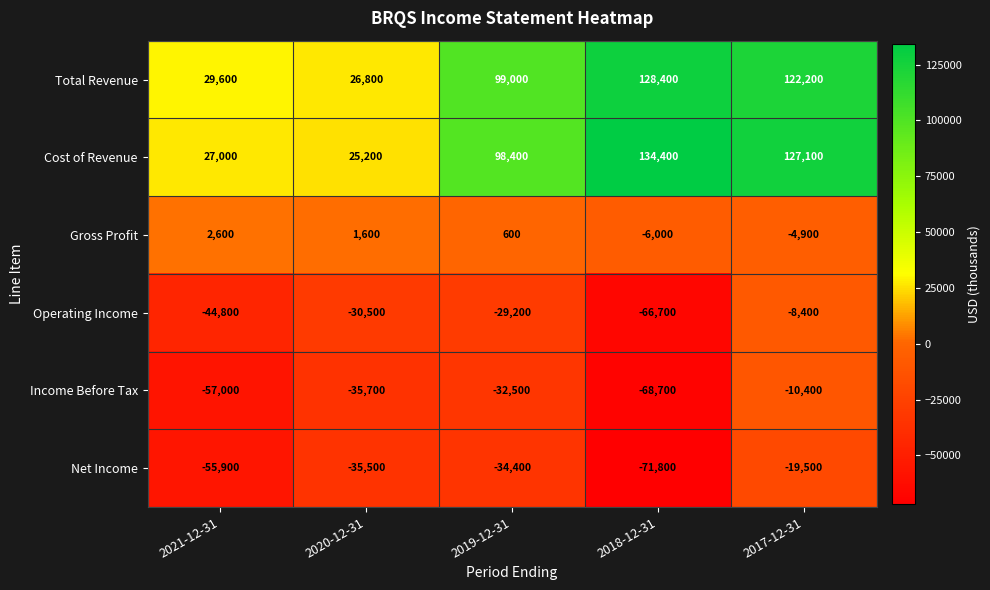

What is the difference between the maximum and minimum values in the Net Income series?

52300